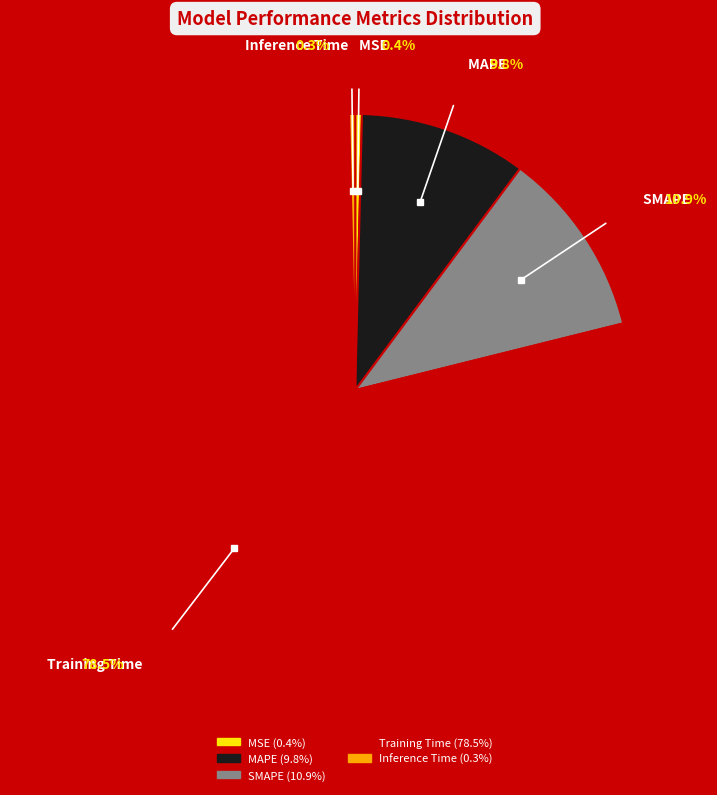

True or false: Training Time accounts for 79% of the total.

True